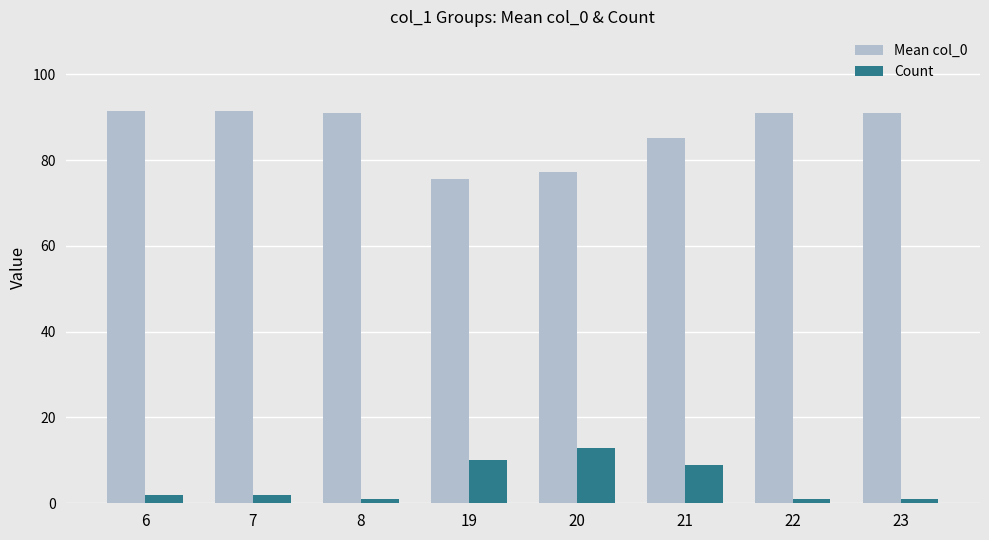

Is it true that Count equals 4.2 at 19?

False